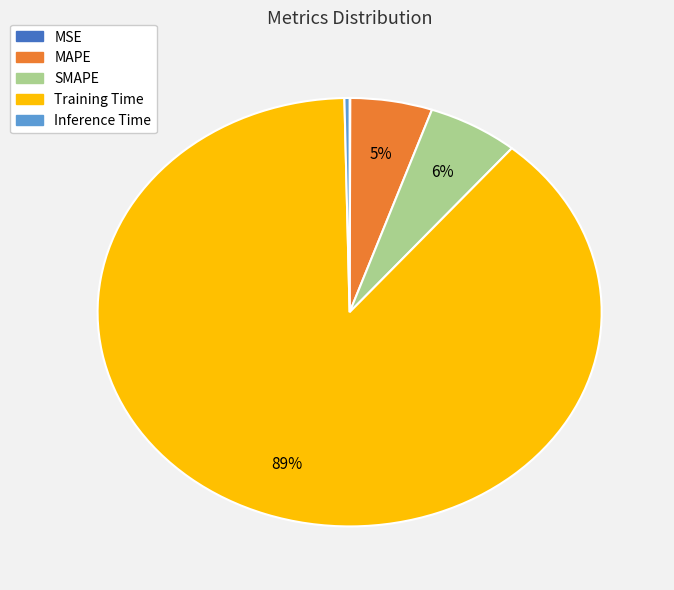

What is the largest slice in the pie chart?

Training Time